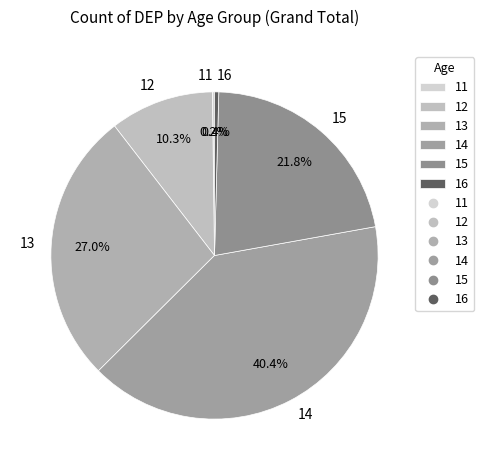

Is there any slice that represents more than half of the pie?

No